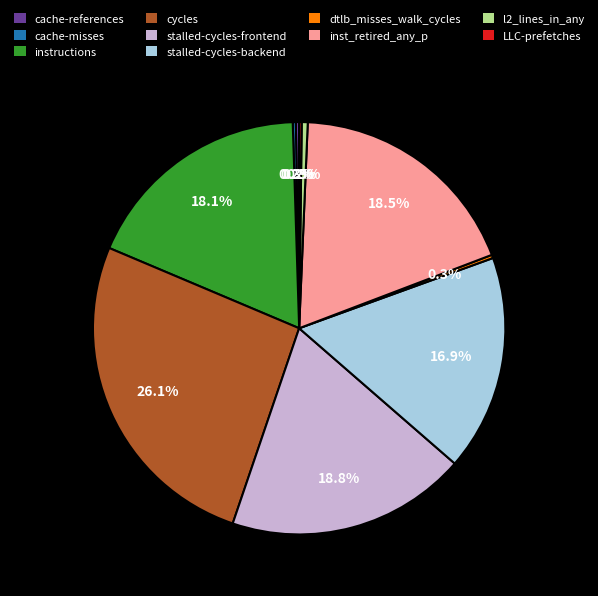

Between instructions and l2_lines_in_any, which is larger?

instructions